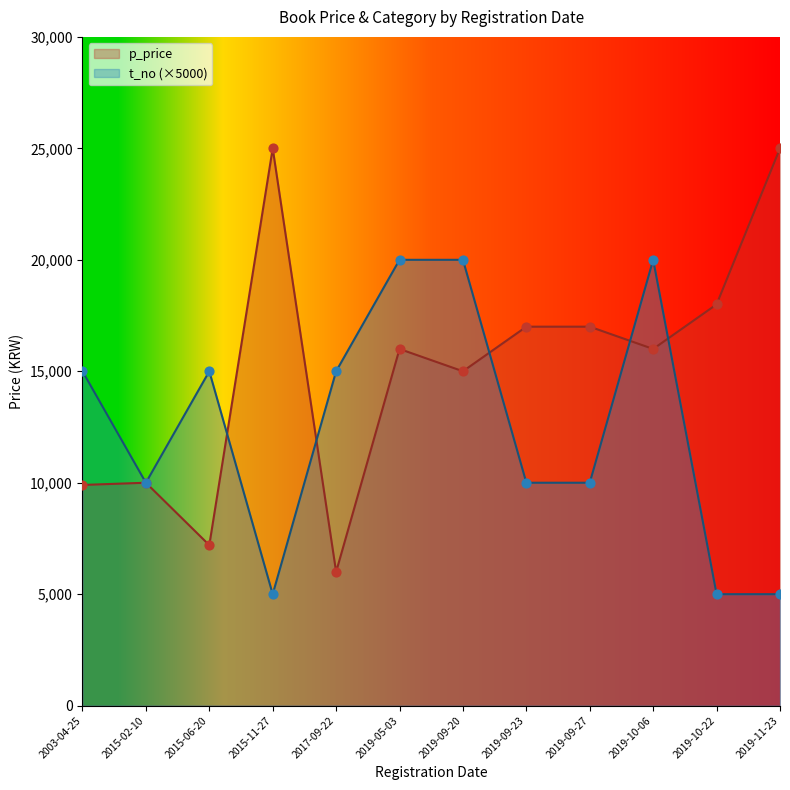

Which series contains the highest Y value?

p_price